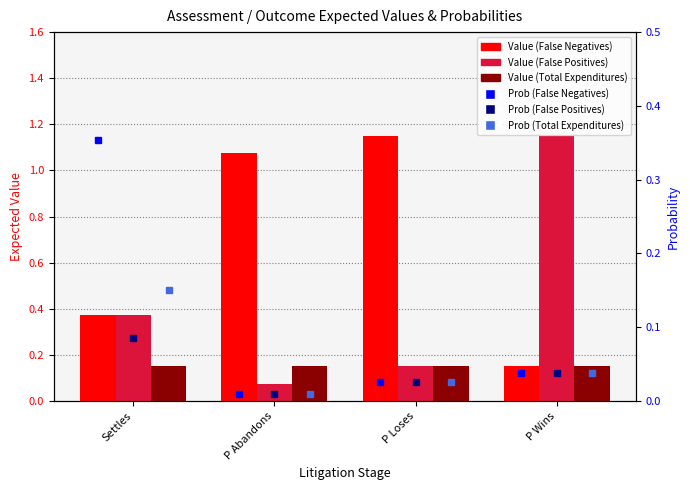

Rank the series at P Loses from lowest to highest value.

False Negatives (Prob), False Positives (Prob), Total Expenditures (Prob), False Positives (Value), Total Expenditures (Value), False Negatives (Value)